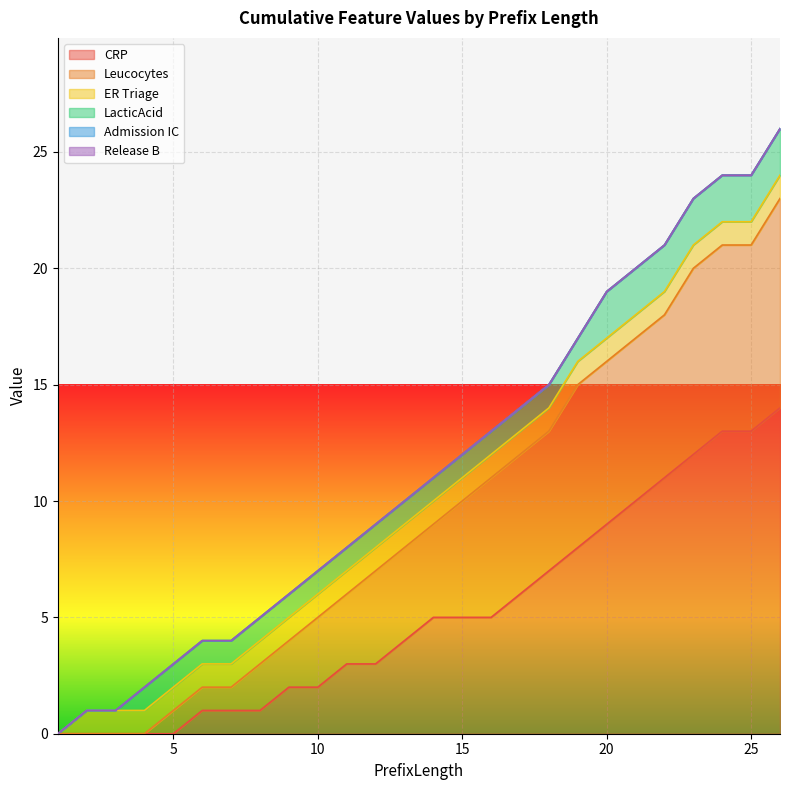

At how many categories does at least one series exceed 13?

1